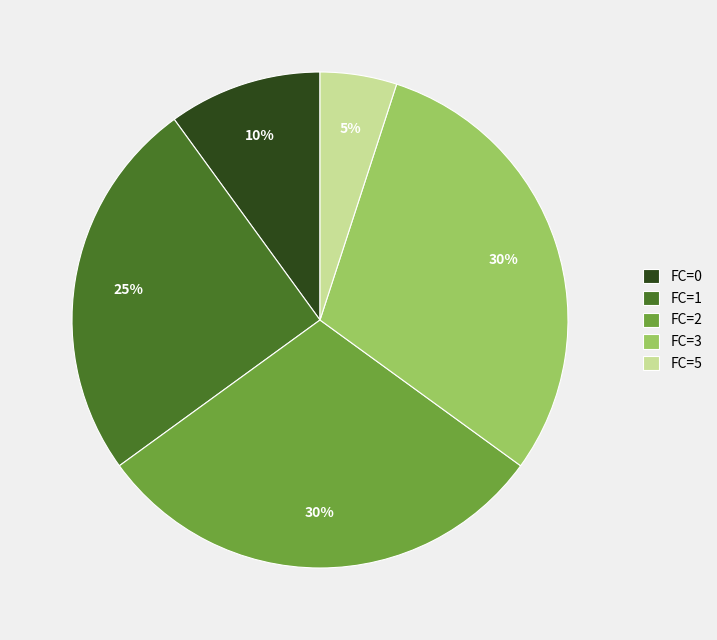

What is the smallest slice in the pie chart?

FC=5